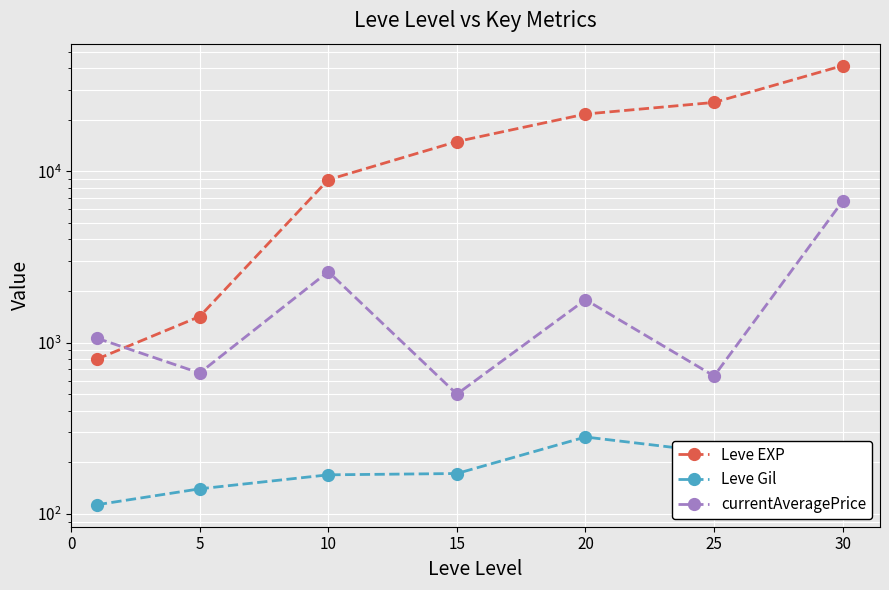

Which series has the largest range (max minus min)?

Leve EXP